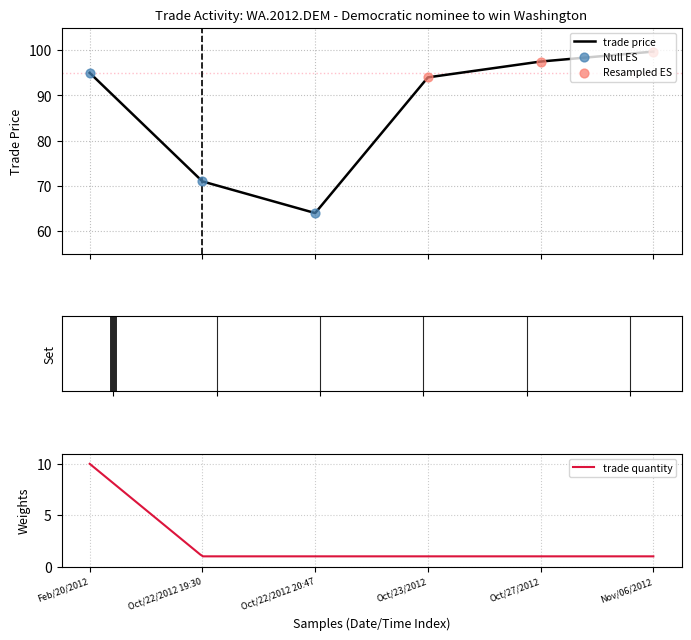

Which has a higher value, Oct/22/2012 20:47 or Oct/22/2012 19:30?

Oct/22/2012 19:30